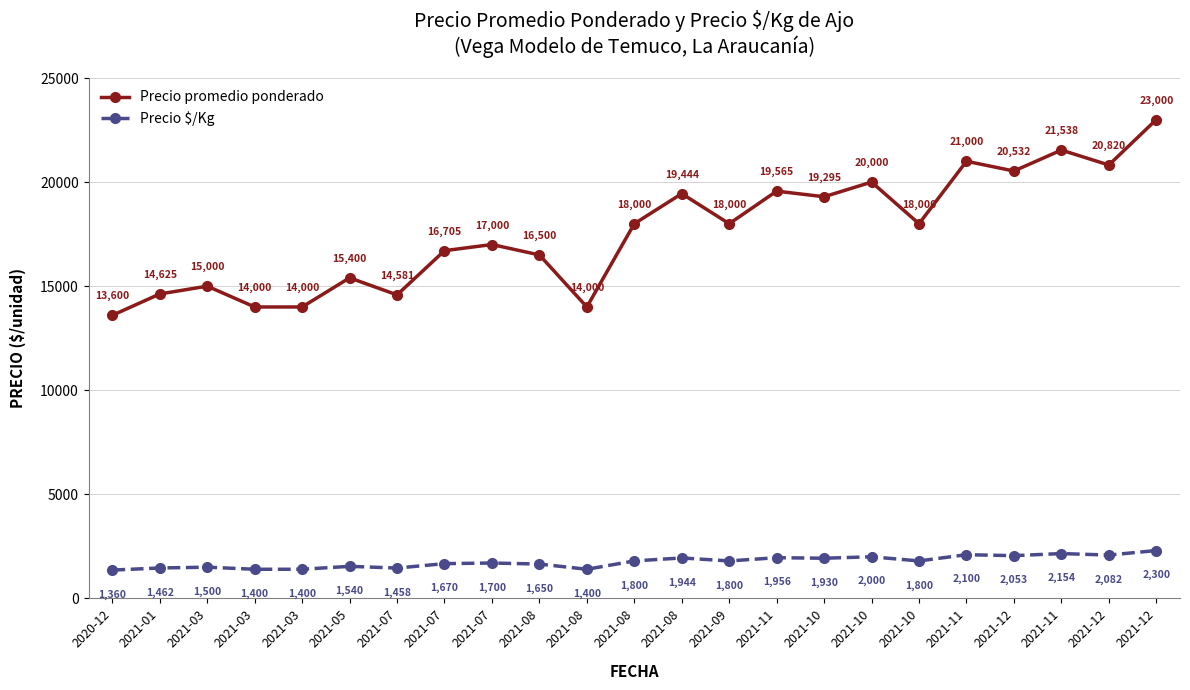

How many lines are shown in the chart?

2